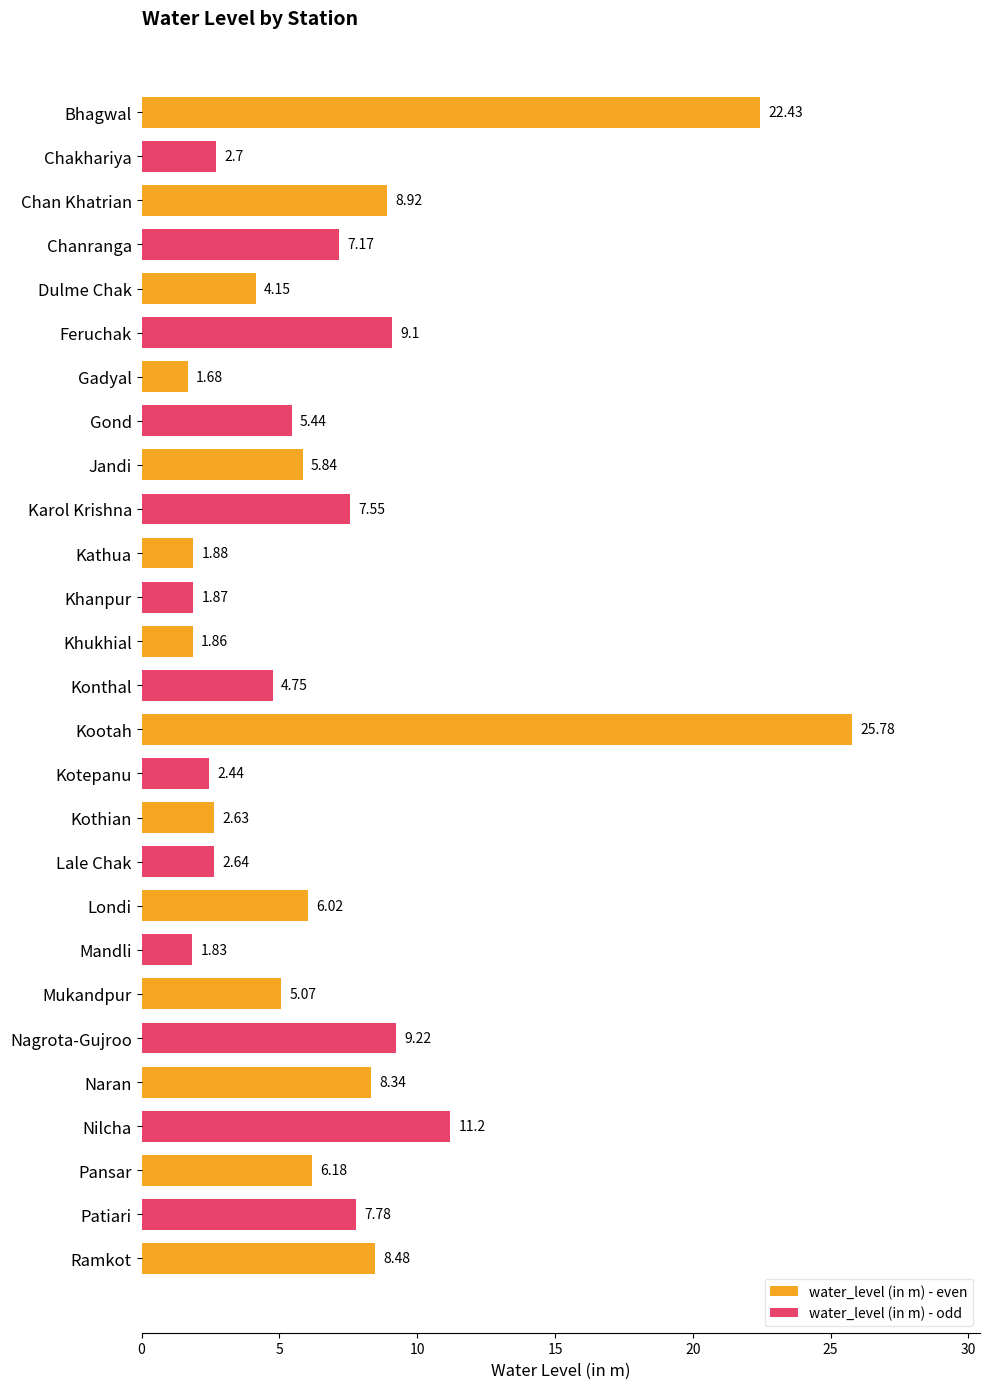

Which label corresponds to the smallest value in the chart?

Gadyal